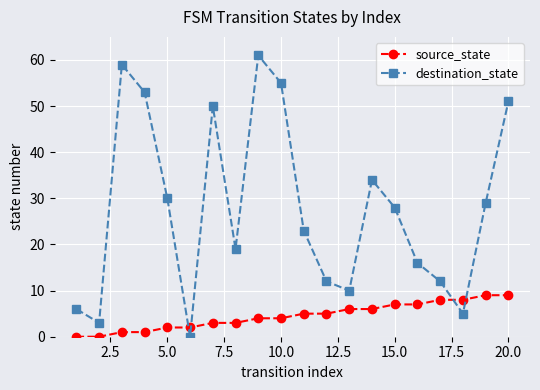

True or false: destination_state has more than 0 points higher than both neighbors.

True